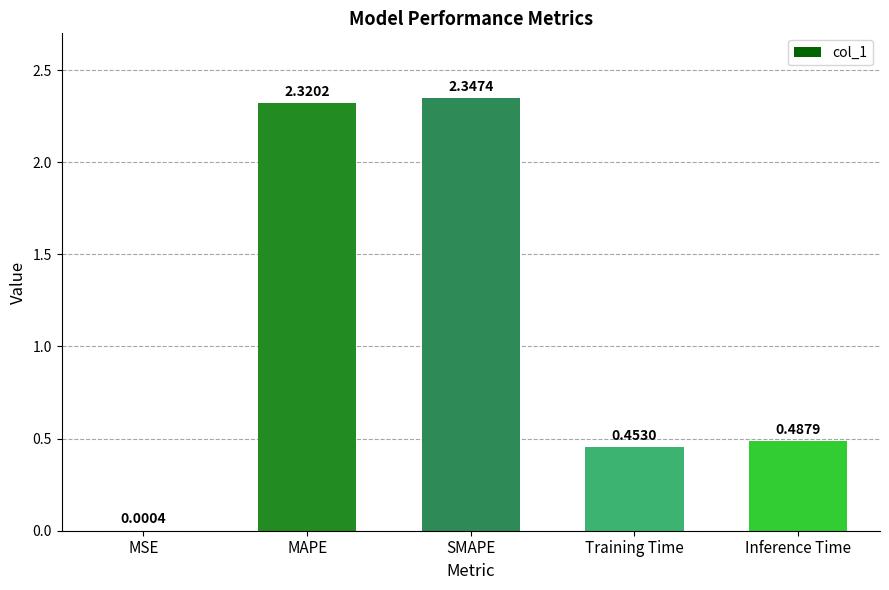

At which category does the chart reach its peak across all series?

SMAPE